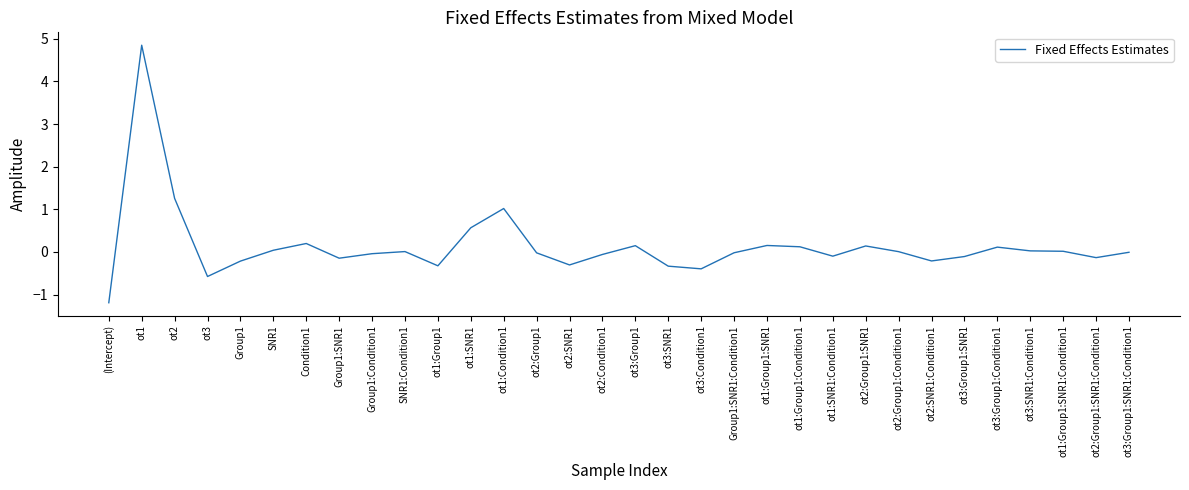

What is the difference between the maximum and minimum values?

6.0